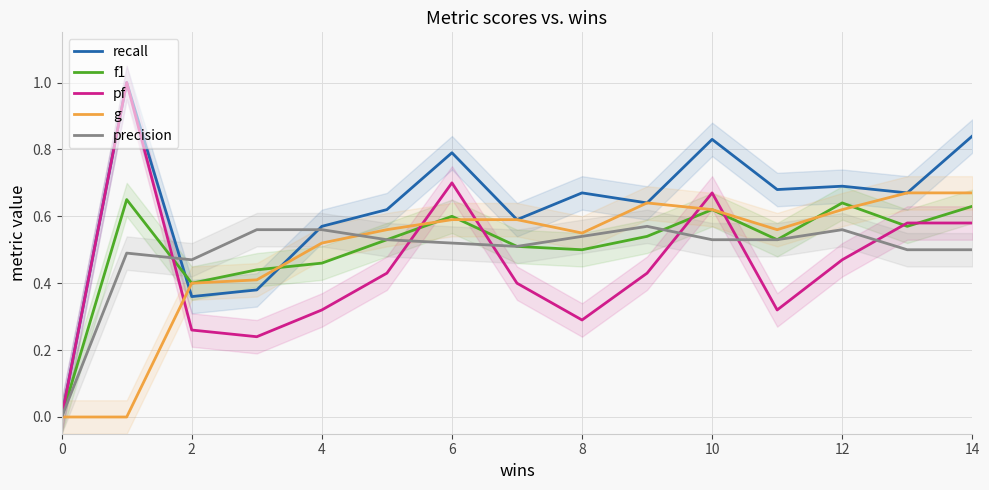

Is this an area chart (filled region under the line)?

No